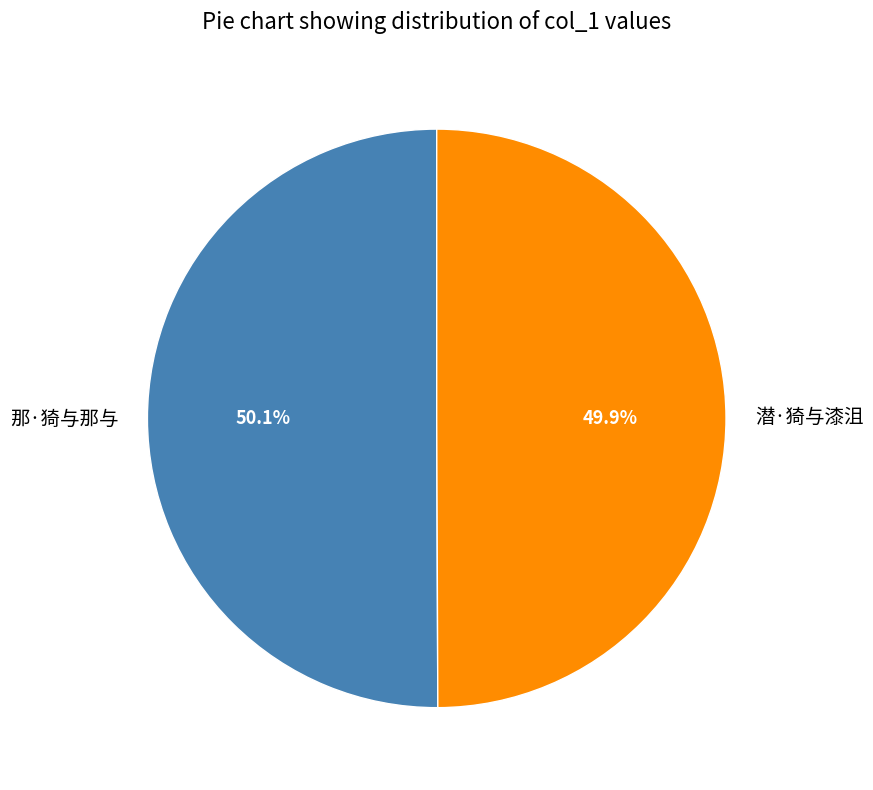

Is it true that 那·猗与那与 is 50% of the pie?

True